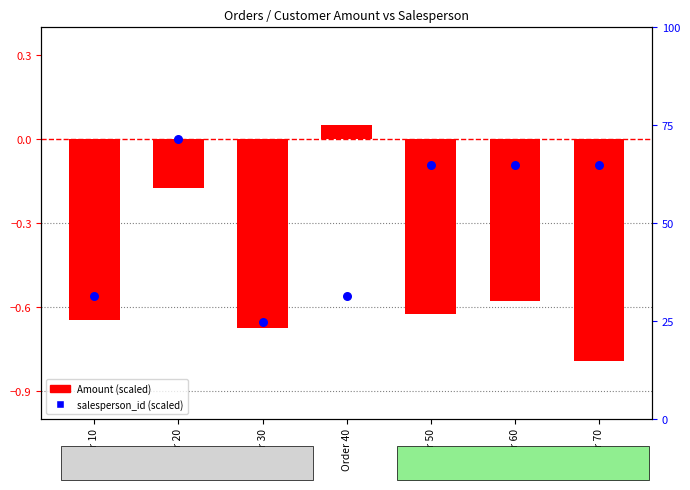

What are all the series names shown in the legend?

Amount (scaled), salesperson_id (scaled)